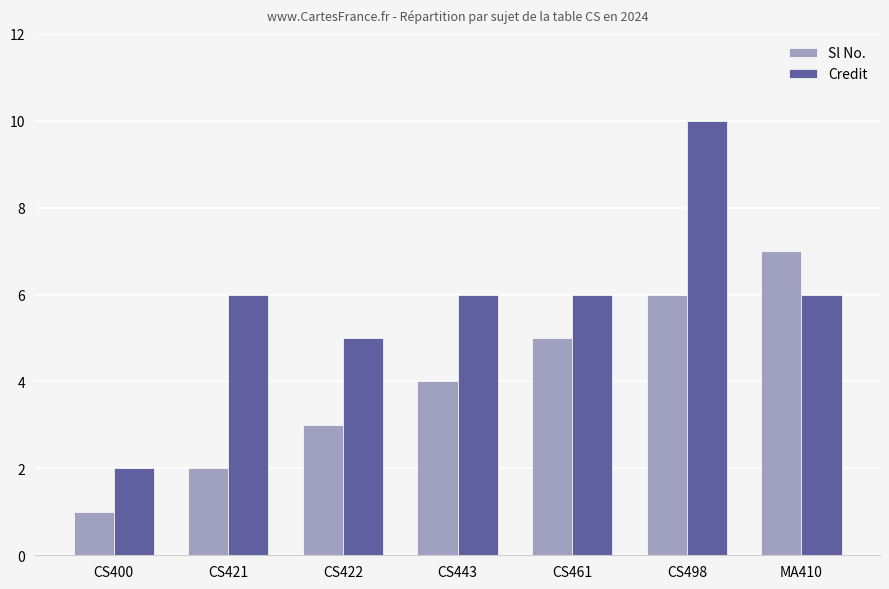

The value of Sl No. at CS421 is 1. True or false?

False